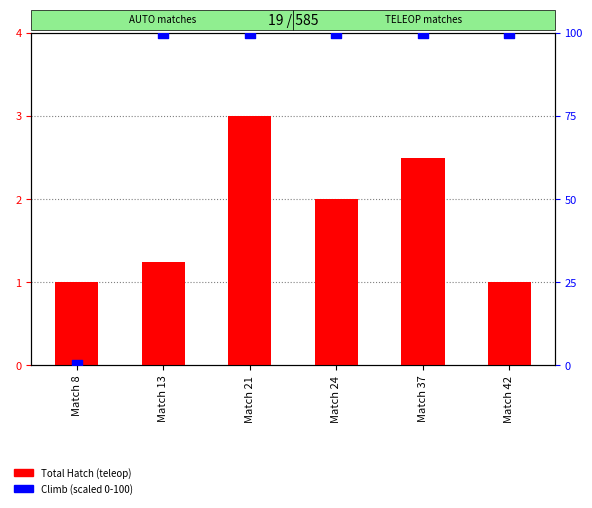

Which series contains the highest Y value?

Climb (0=no, 1=yes ×100)